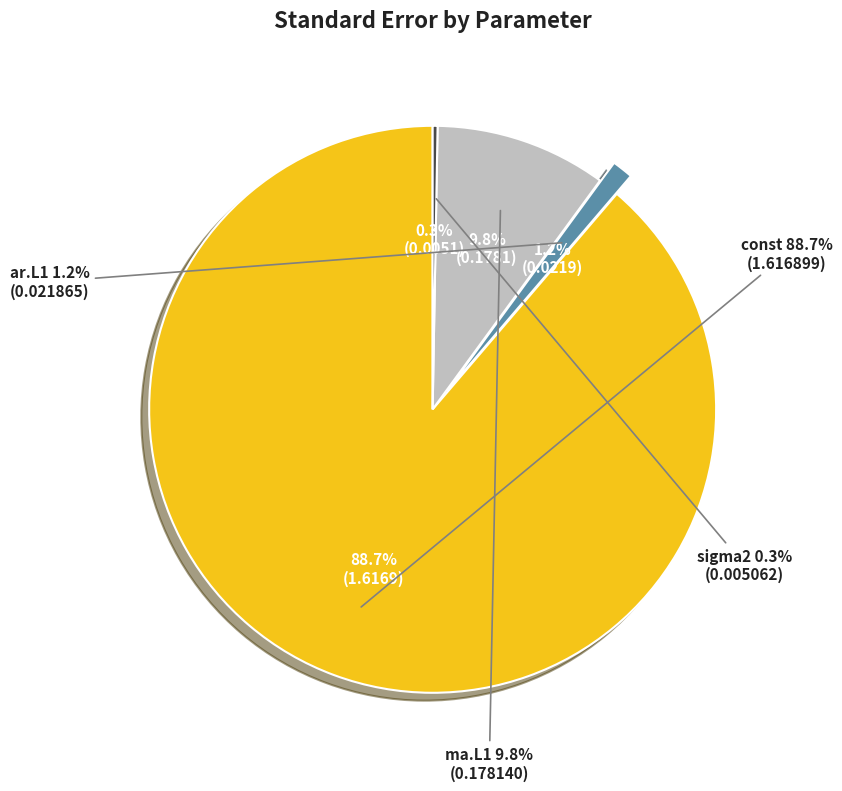

What percentage do sigma2 and const together represent?

89.0%